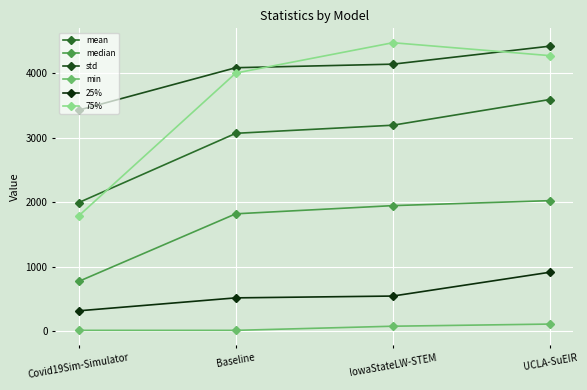

What is the label of the 2nd point from the left?

Baseline